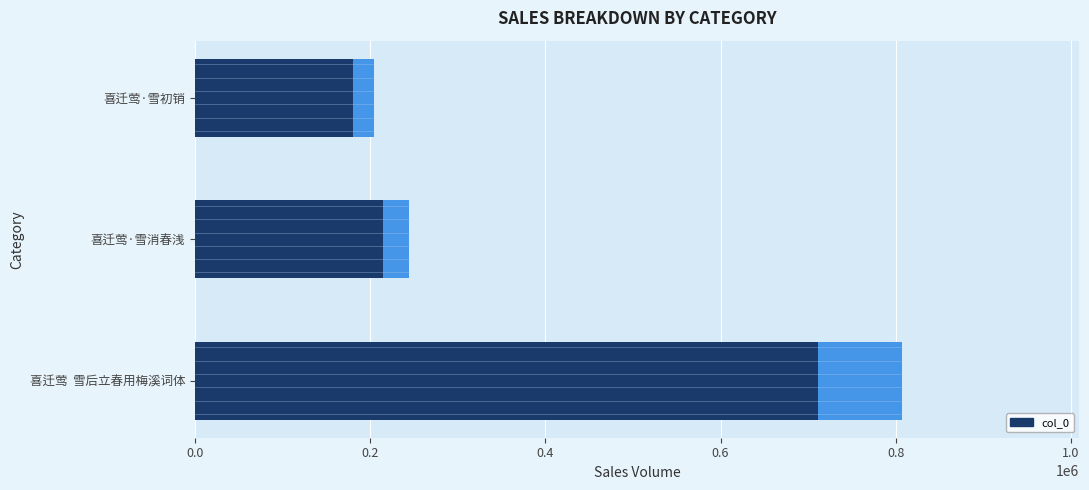

Are the bars horizontal?

Yes